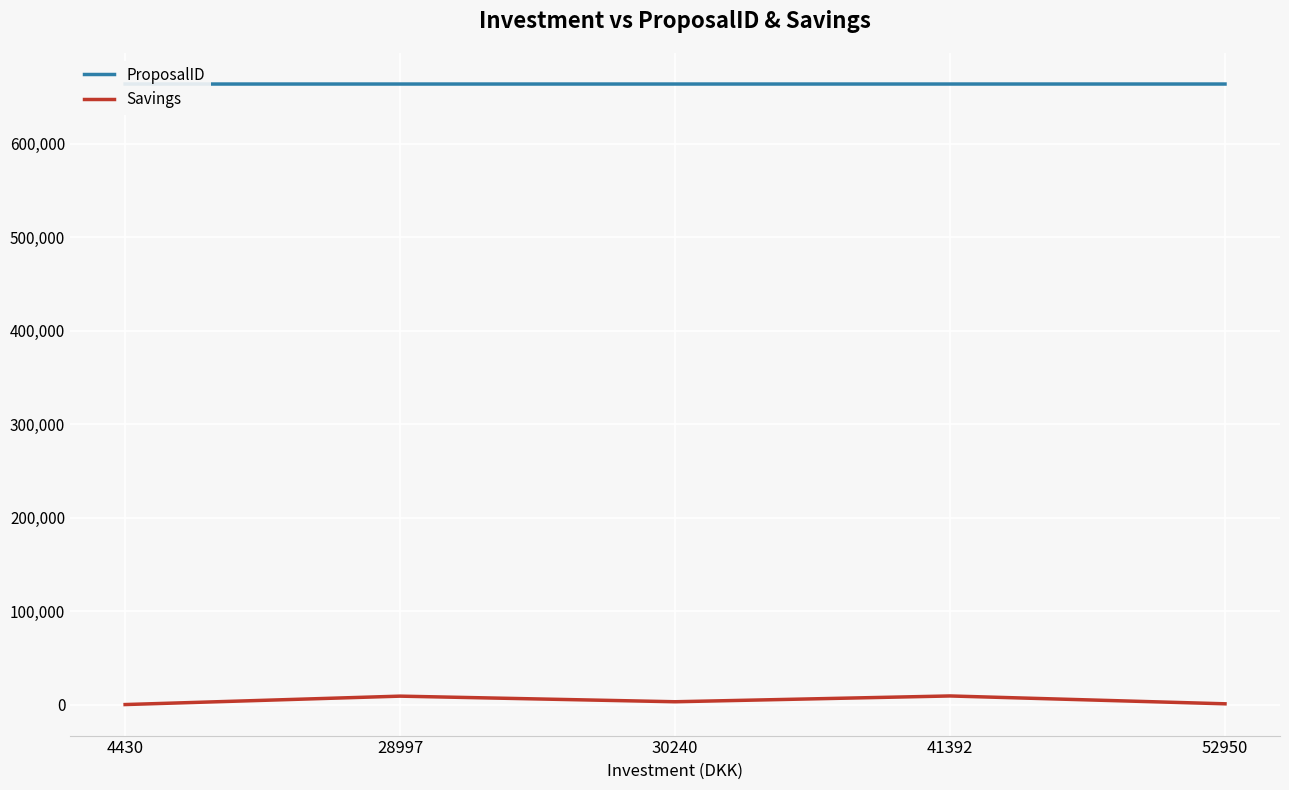

Between 4430 and 30240, which series saw the biggest shift?

Savings